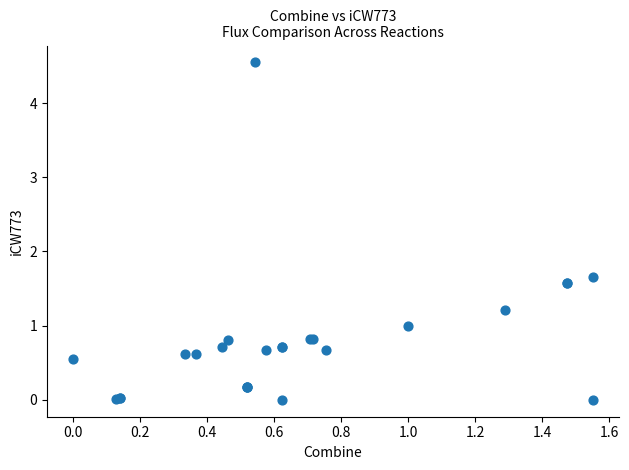

What Y value in the scatter plot is closest to 2?

1.7